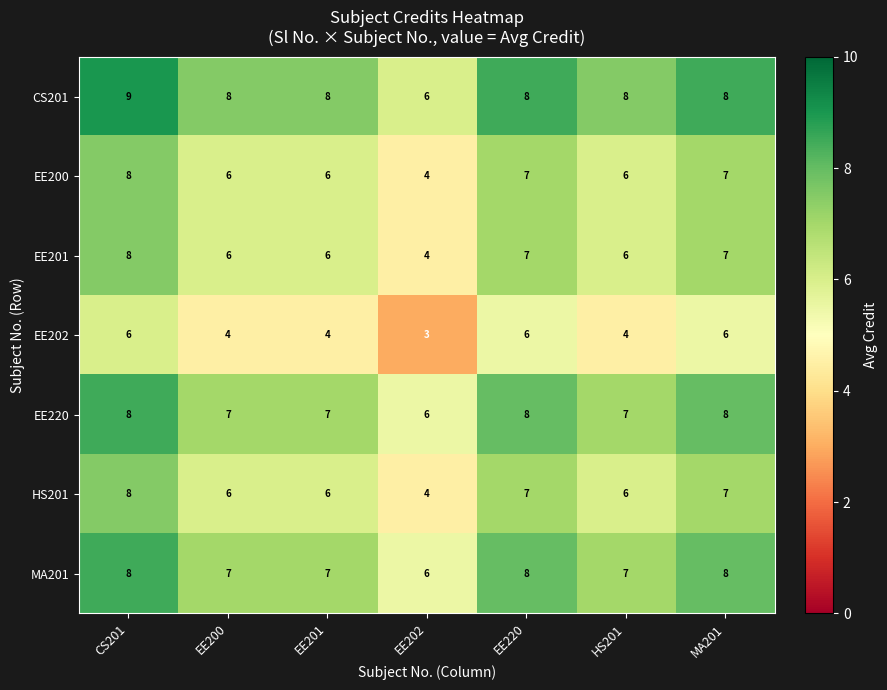

Count the HS201 values in the range 6 to 7.

5